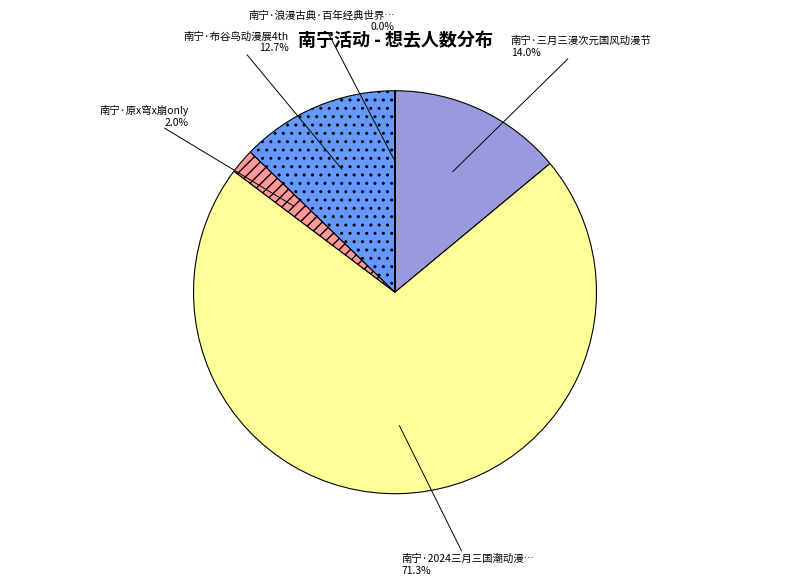

Is there a majority slice in this chart?

Yes